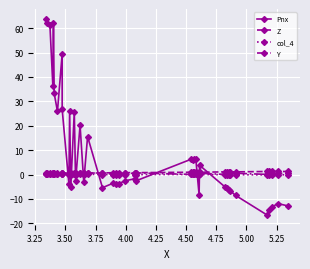

Which series has the largest range (max minus min)?

Pnx